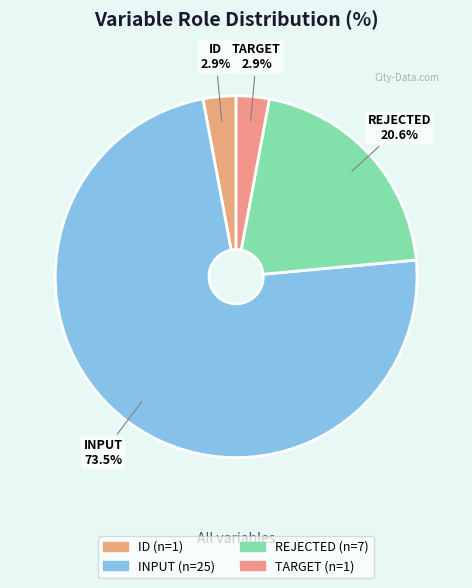

Does REJECTED account for over 50% of the chart?

No